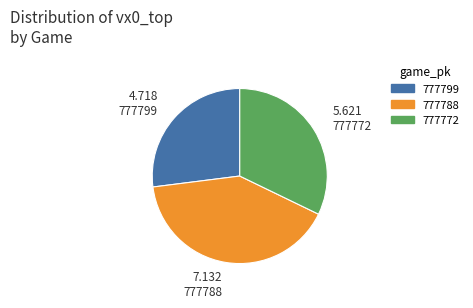

Rank the categories by value from highest to lowest.

777788, 777772, 777799